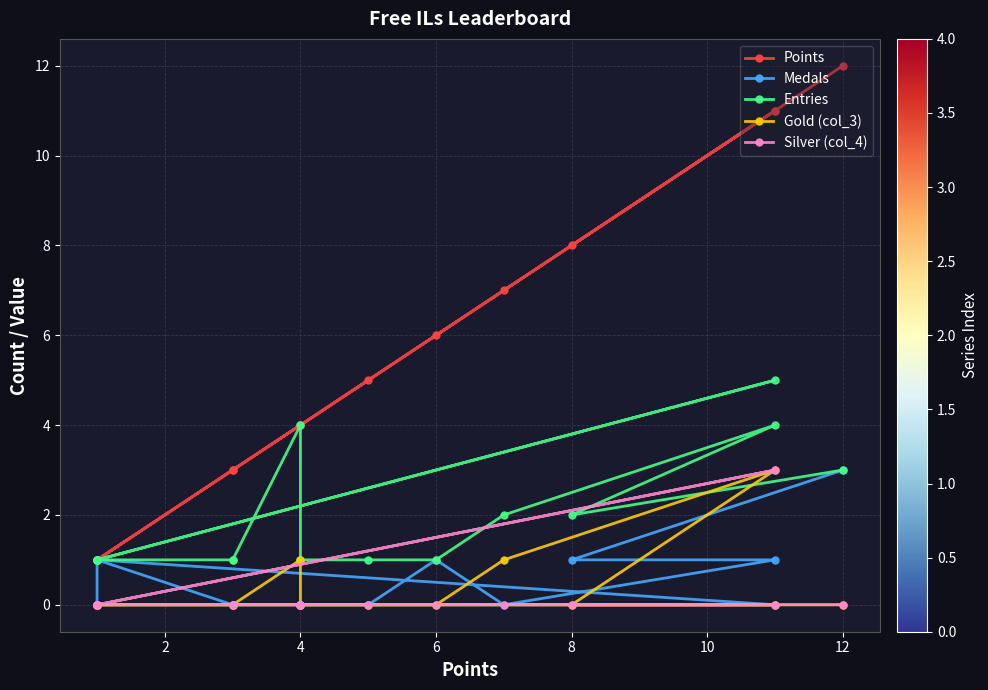

What are all the series names shown in the legend?

Points, Medals, Entries, Gold (col_3), Silver (col_4)